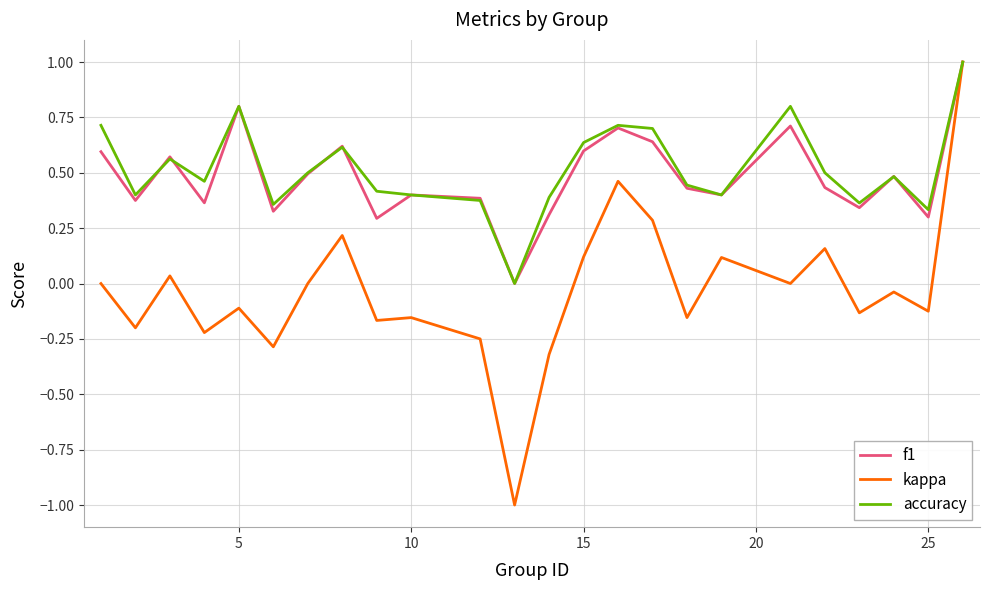

Which series has the largest range (max minus min)?

kappa